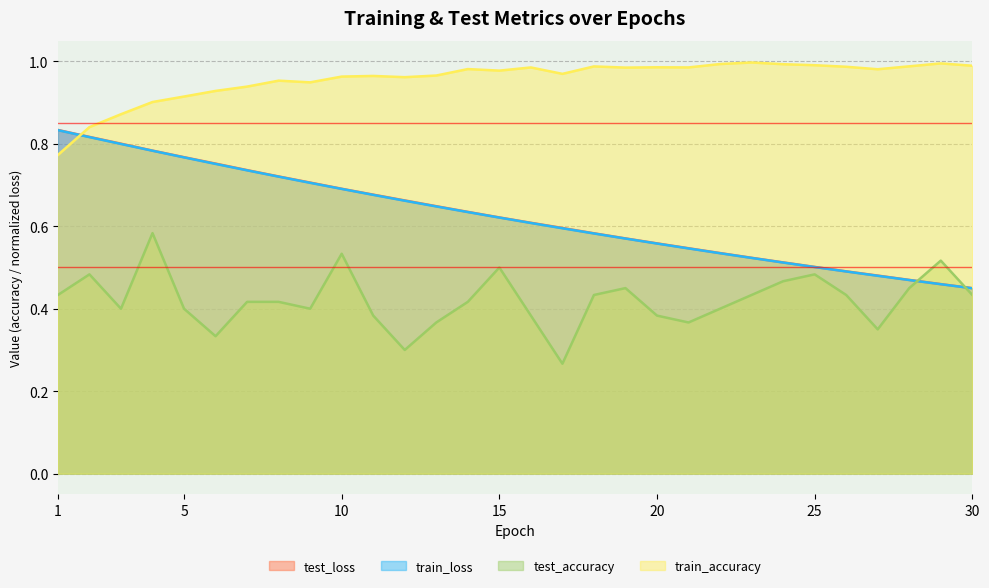

Reading left to right, extract all data points from this chart.

test_loss: 0.8	0.8	0.8	0.8	0.8	0.8	0.7	0.7	0.7	0.7	0.7	0.7	0.6	0.6	0.6	0.6	0.6	0.6	0.6	0.6	0.5	0.5	0.5	0.5	0.5	0.5	0.5	0.5	0.5	0.4
train_loss: 0.8	0.8	0.8	0.8	0.8	0.8	0.7	0.7	0.7	0.7	0.7	0.7	0.6	0.6	0.6	0.6	0.6	0.6	0.6	0.6	0.5	0.5	0.5	0.5	0.5	0.5	0.5	0.5	0.5	0.4
test_accuracy: 0.4	0.5	0.4	0.6	0.4	0.3	0.4	0.4	0.4	0.5	0.4	0.3	0.4	0.4	0.5	0.4	0.3	0.4	0.4	0.4	0.4	0.4	0.4	0.5	0.5	0.4	0.3	0.4	0.5	0.4
train_accuracy: 0.8	0.8	0.9	0.9	0.9	0.9	0.9	1.0	0.9	1.0	1.0	1.0	1.0	1.0	1.0	1.0	1.0	1.0	1.0	1.0	1.0	1.0	1.0	1.0	1.0	1.0	1.0	1.0	1.0	1.0